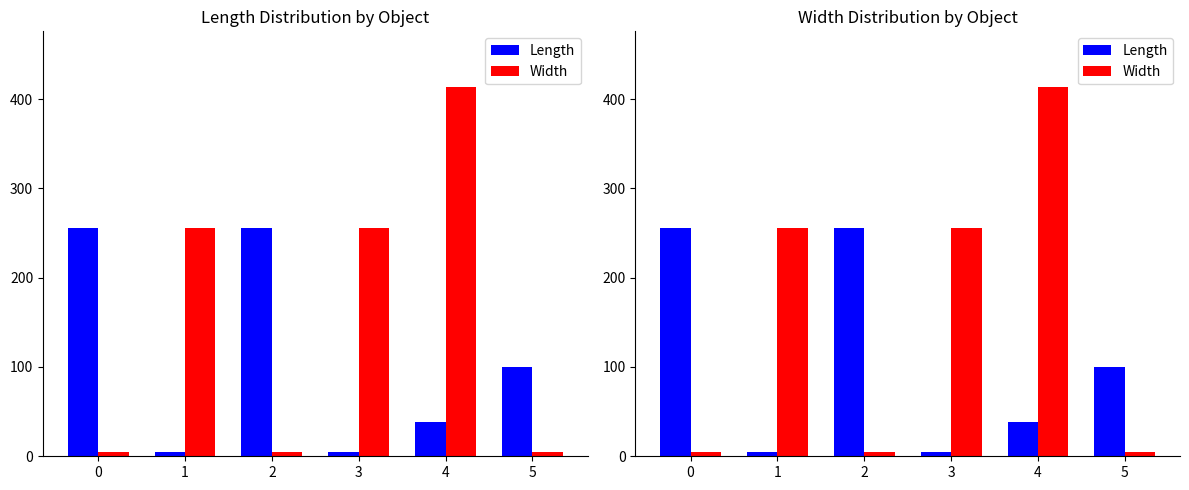

Which category has the highest value in the Width series?

4